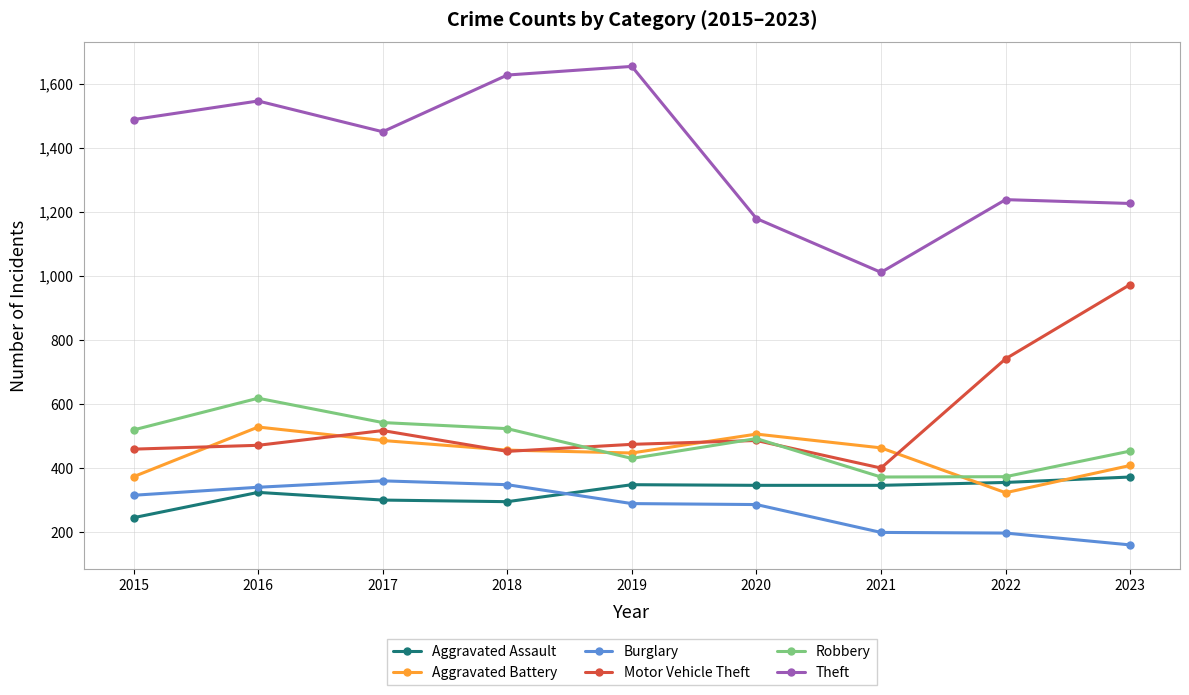

At which label does Robbery first exceed 492?

2015